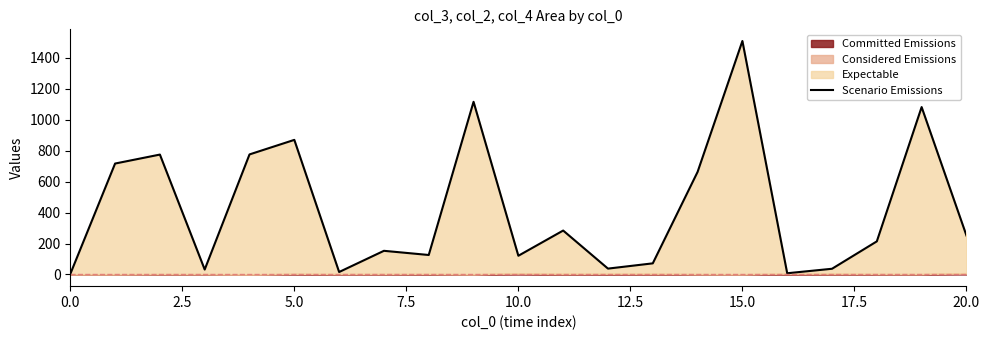

Which category has the highest value across all series?

15